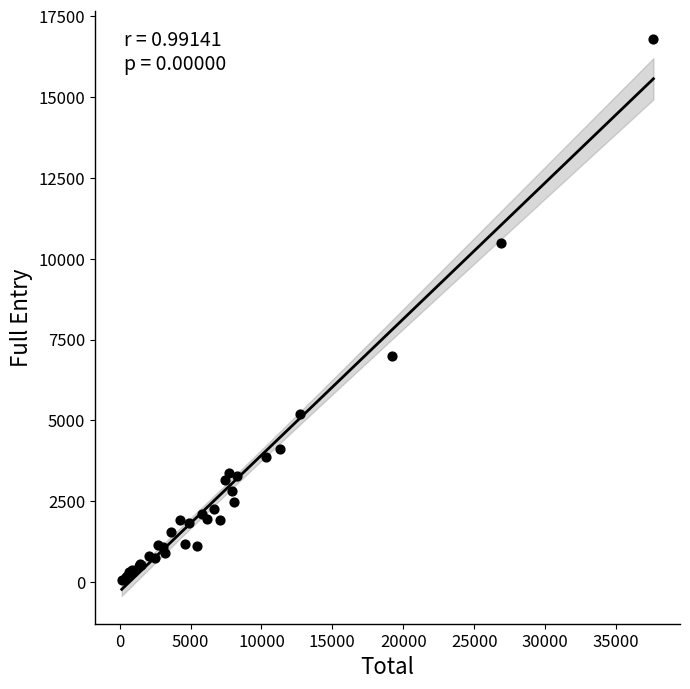

What Y value in the scatter plot is closest to 8435?

6977